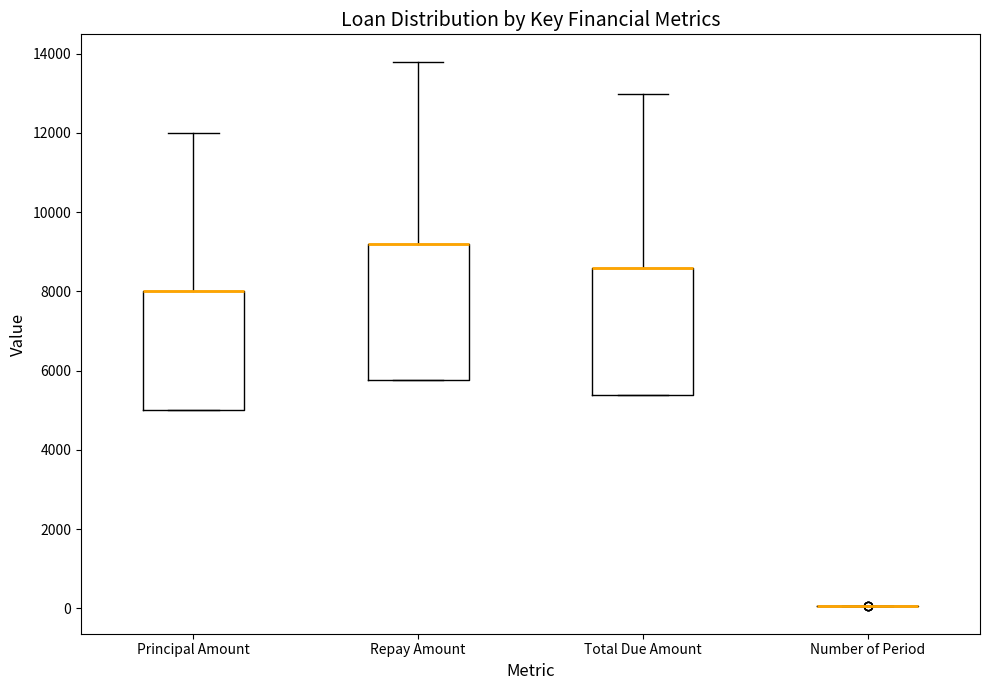

Reading left to right, transcribe this box plot: for each box, give where its median line is, the range the box spans, and where its two whiskers end, as read against the y-axis. The values are not printed on the chart, so give them approximately, as read against the axis.

Principal Amount: median 8000 (drawn on the box's upper edge), box 5000 to 8000, whiskers 5000 to 12000
Repay Amount: median 9200 (drawn on the box's upper edge), box 5800 to 9200, whiskers 5800 to 13800
Total Due Amount: median 8600 (drawn on the box's upper edge), box 5400 to 8600, whiskers 5400 to 13000
Number of Period: box collapsed to a line at 0, whiskers 0 to 0